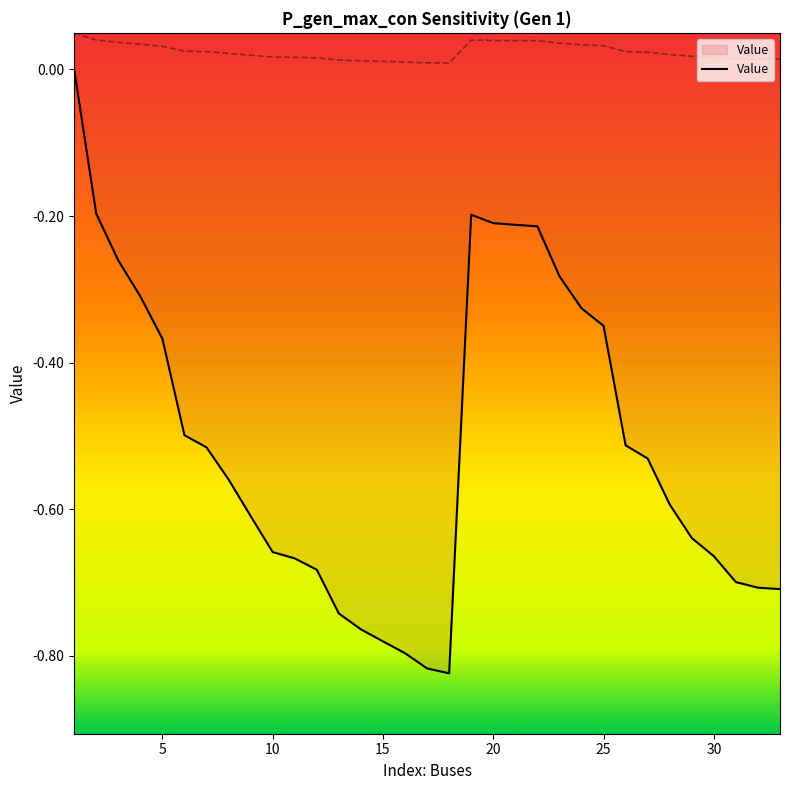

True or false: the data has more than 2 interior local peaks.

False